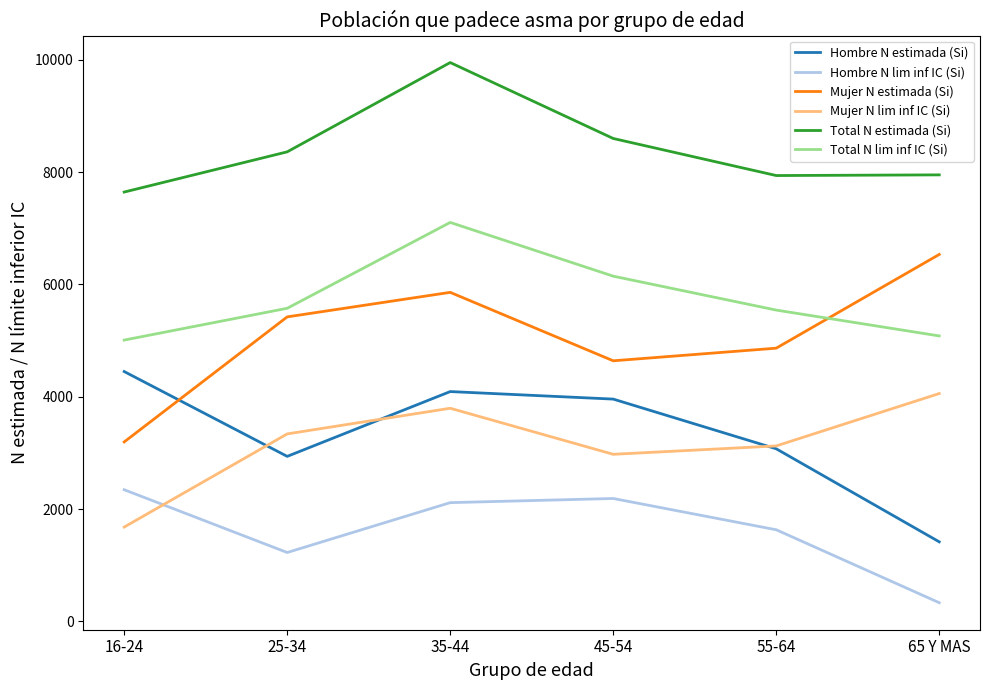

Is this an area chart (filled region under the line)?

No